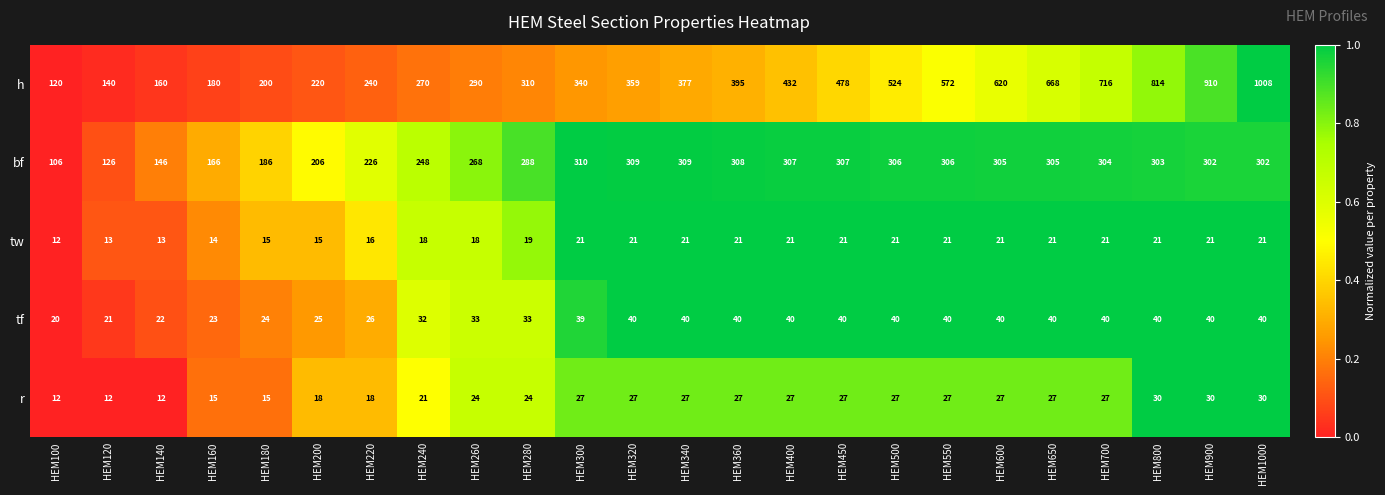

True or false: tw has a value of 34 at HEM700.

False